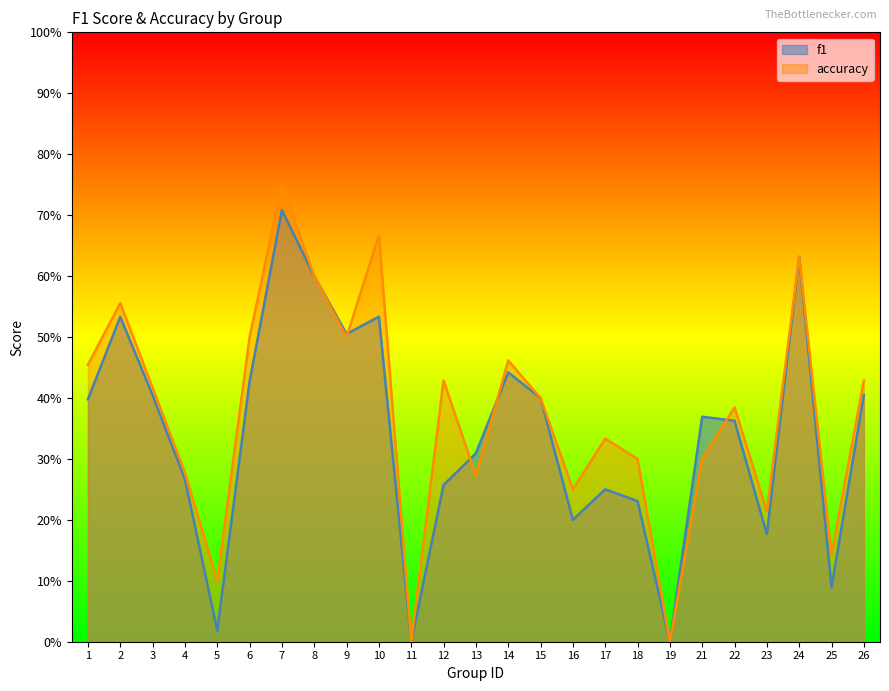

Reading left to right, transcribe all the data shown in this chart.

f1: 0.4	0.5	0.4	0.3	0.0	0.4	0.7	0.6	0.5	0.5	0.0	0.3	0.3	0.4	0.4	0.2	0.2	0.2	0.0	0.4	0.4	0.2	0.6	0.1	0.4
accuracy: 0.5	0.6	0.4	0.3	0.1	0.5	0.8	0.6	0.5	0.7	0.0	0.4	0.3	0.5	0.4	0.2	0.3	0.3	0.0	0.3	0.4	0.2	0.6	0.1	0.4